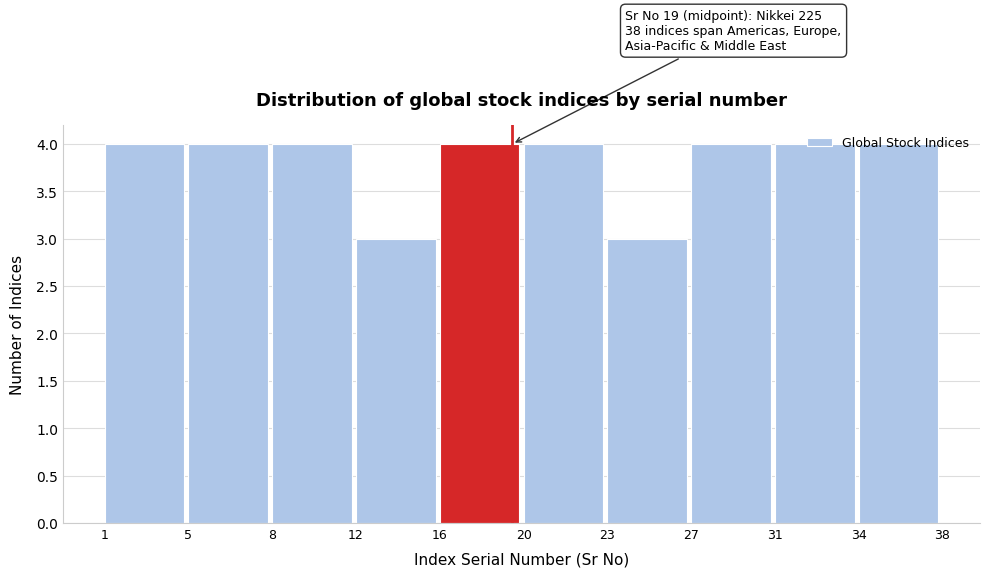

What is the value of the 10th bar from the left?

4